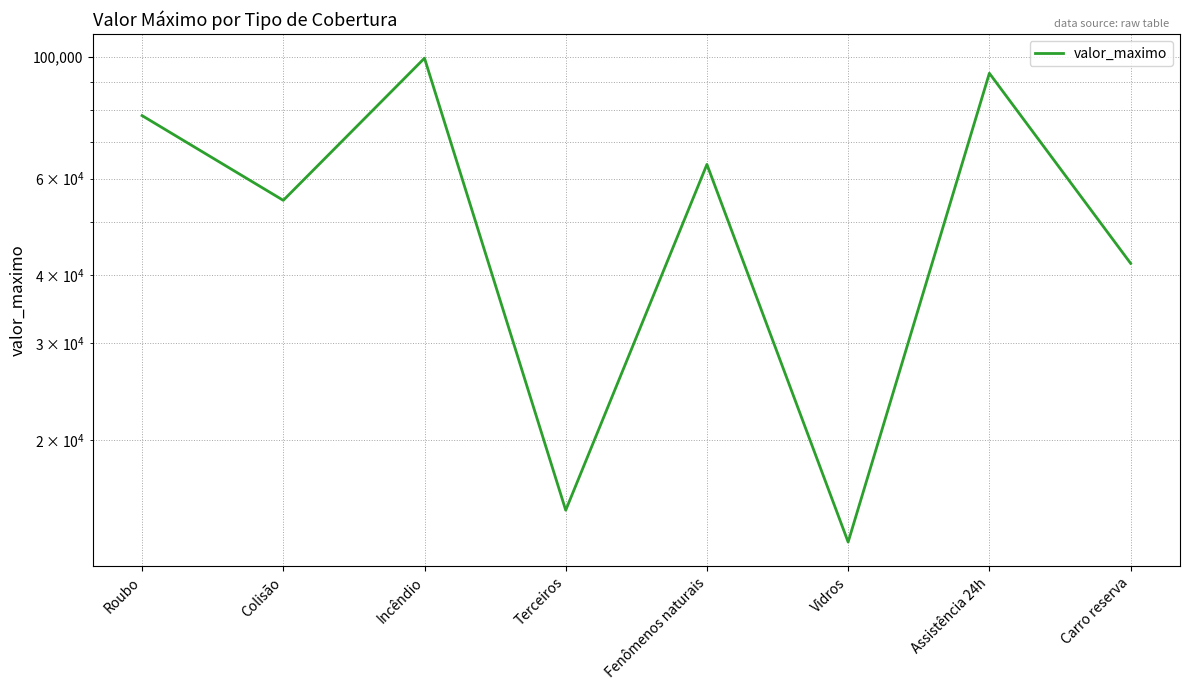

What is the label of the 3rd point from the right?

Vidros